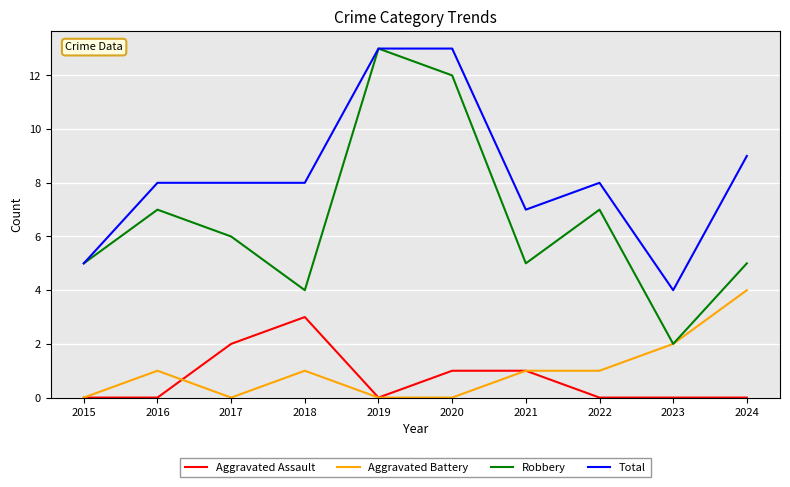

At how many categories does at least one series exceed 0?

10